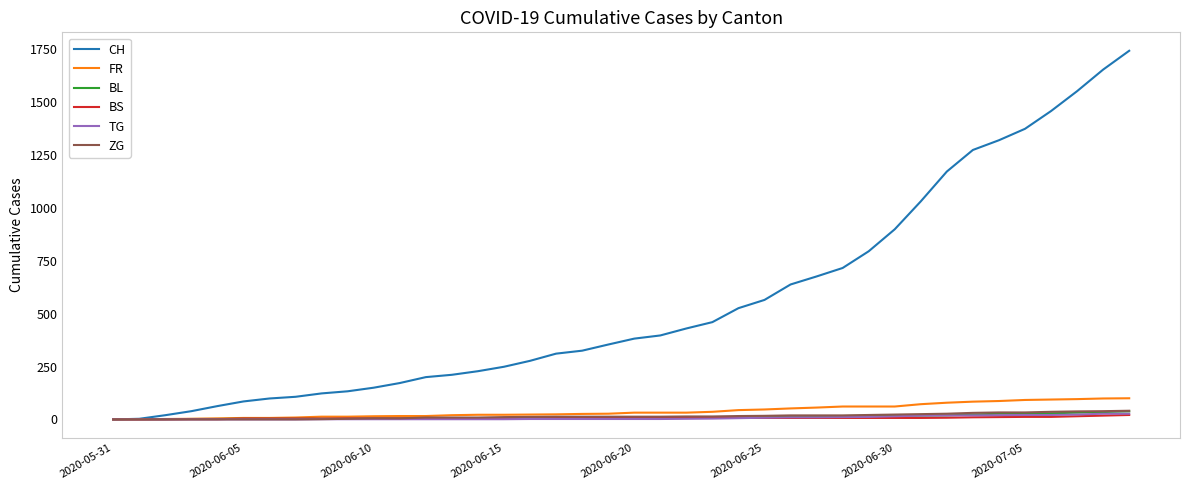

Which series has the largest range (max minus min)?

CH